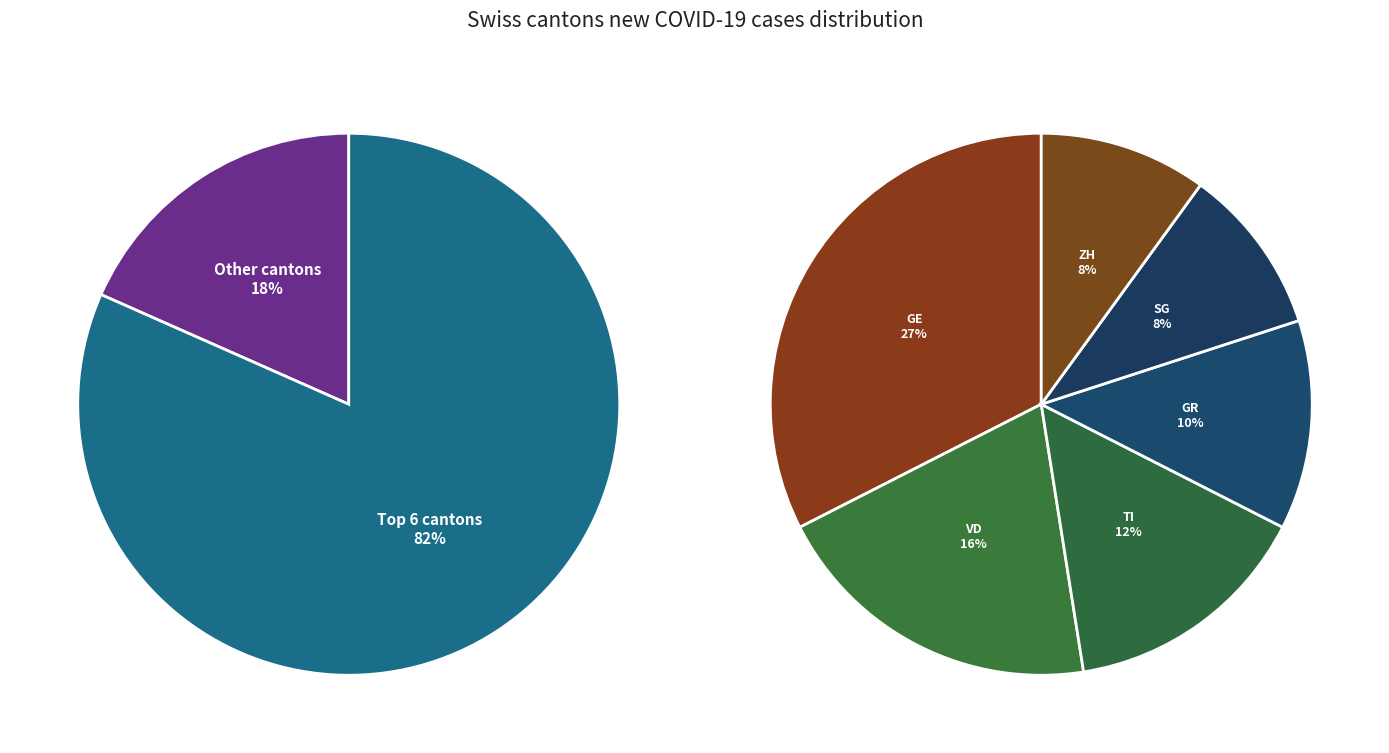

Which slice is the largest?

GE